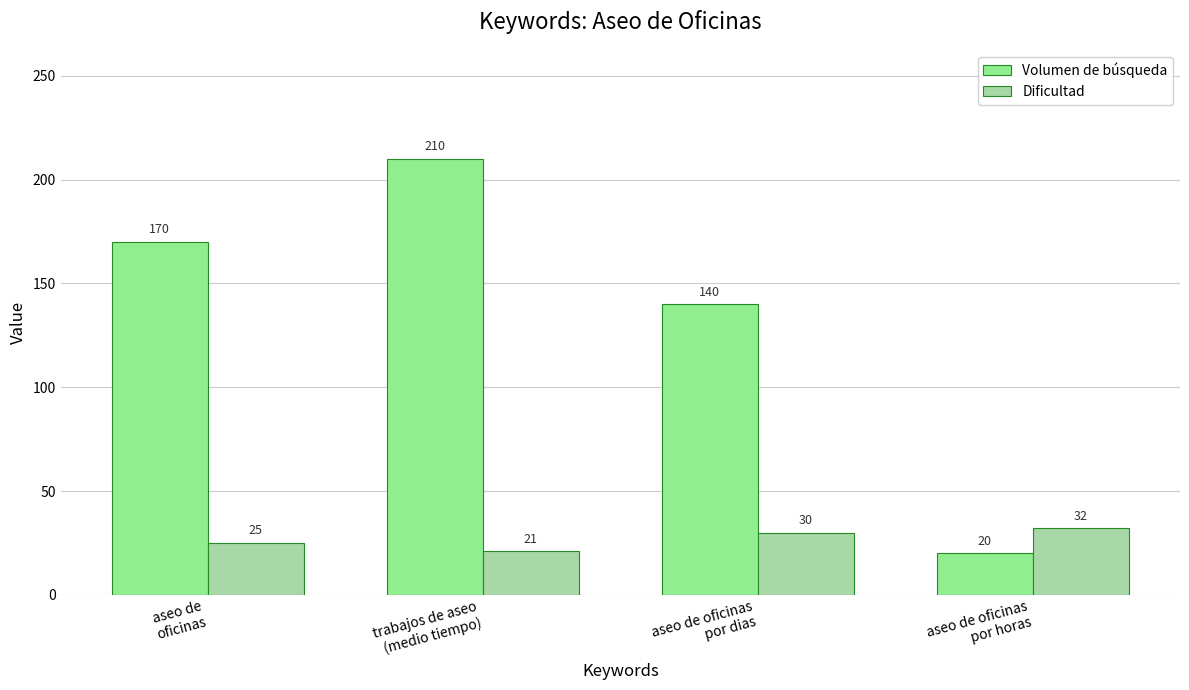

What is the approximate value of Dificultad at trabajos de aseo
(medio tiempo), to the nearest 10?

20